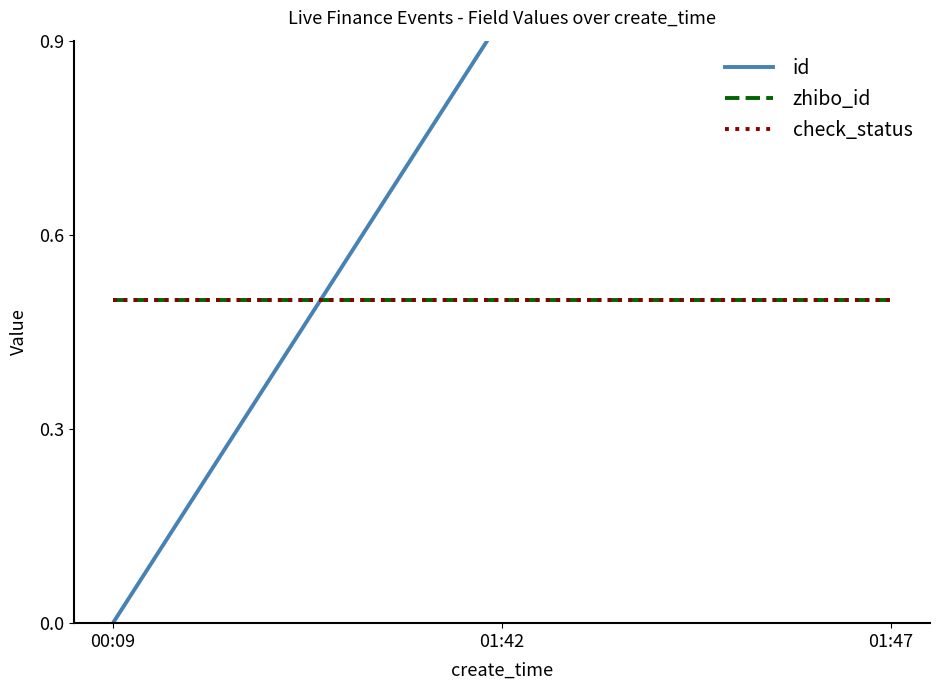

At which label does id reach its peak?

01:47